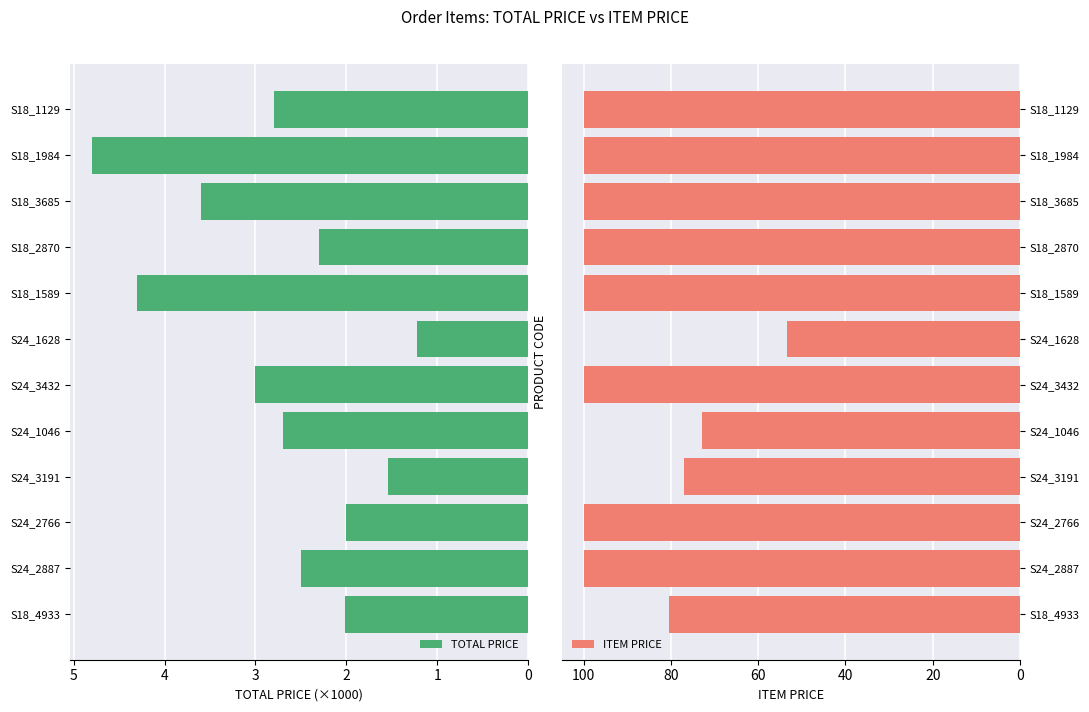

Count the number of categories in the chart.

12